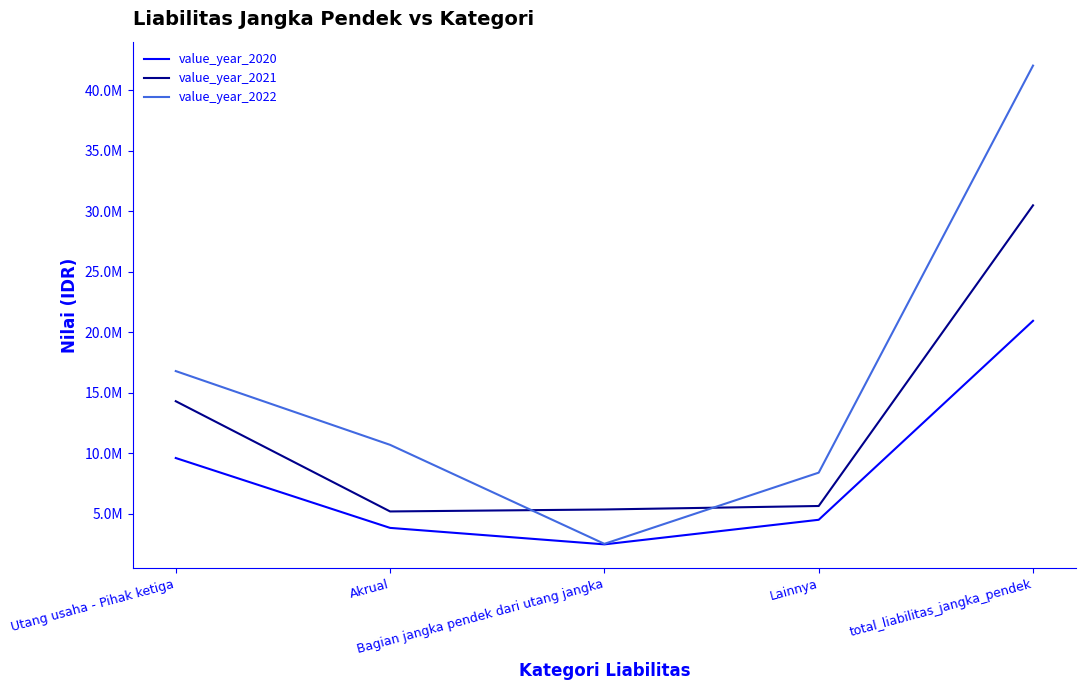

Which series has the largest range (max minus min)?

value_year_2022